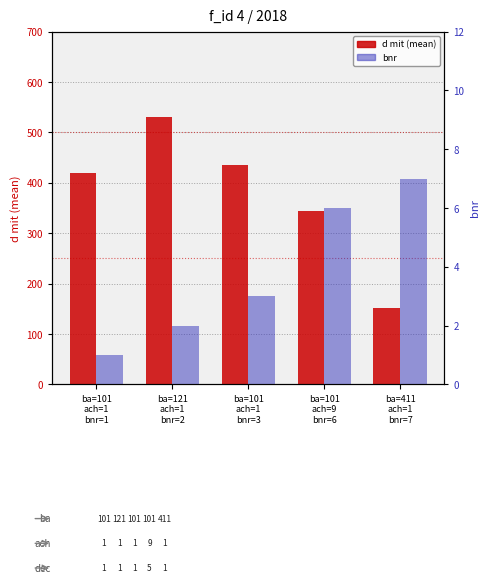

List the labels in order of bnr value, largest first.

ba=411
ach=1
bnr=7, ba=101
ach=9
bnr=6, ba=101
ach=1
bnr=3, ba=121
ach=1
bnr=2, ba=101
ach=1
bnr=1